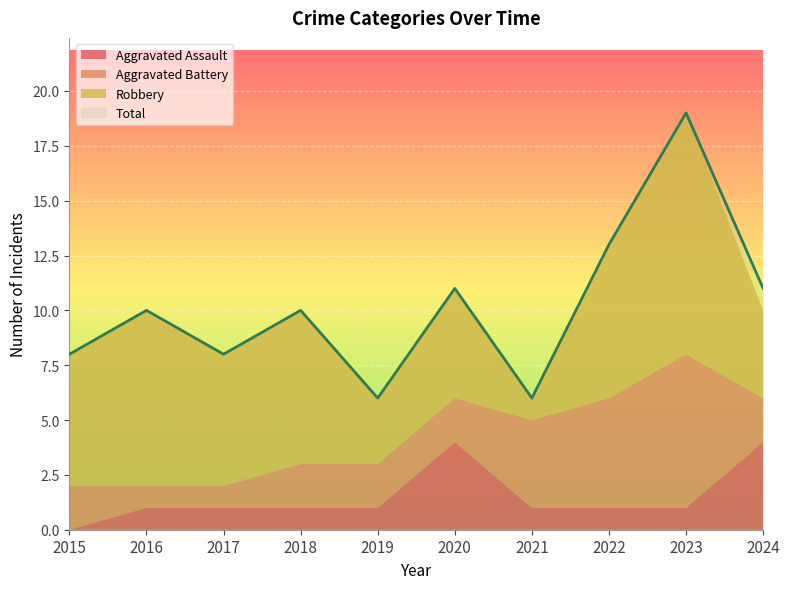

True or false: Total and Aggravated Assault cross at least once.

False